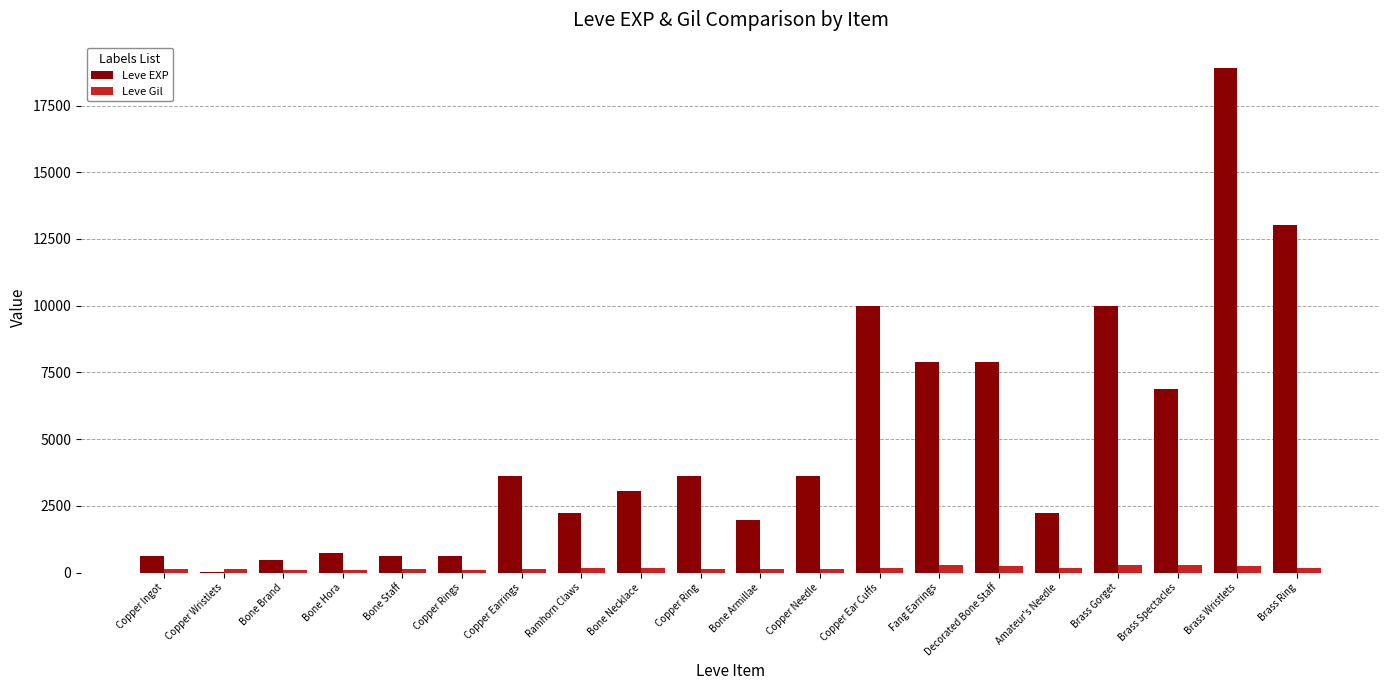

At which label does Leve Gil first exceed 168?

Ramhorn Claws